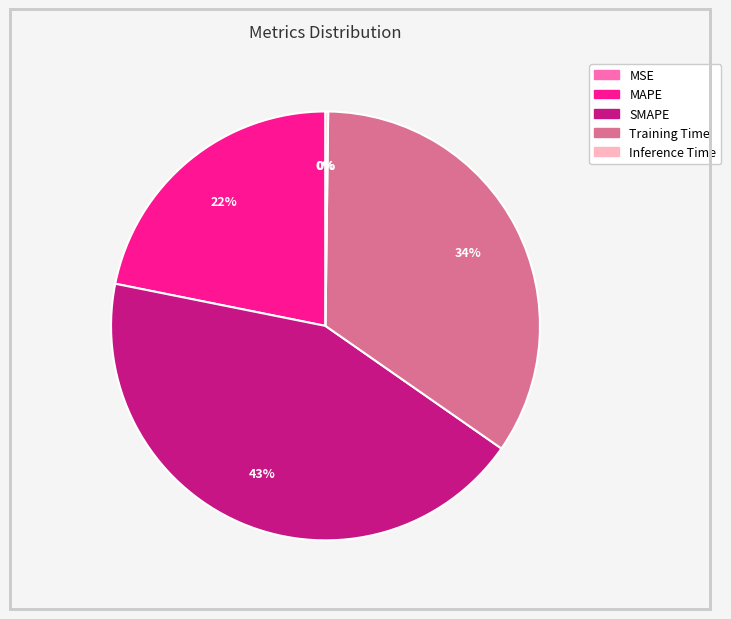

Is it true that SMAPE is 52% of the pie?

False